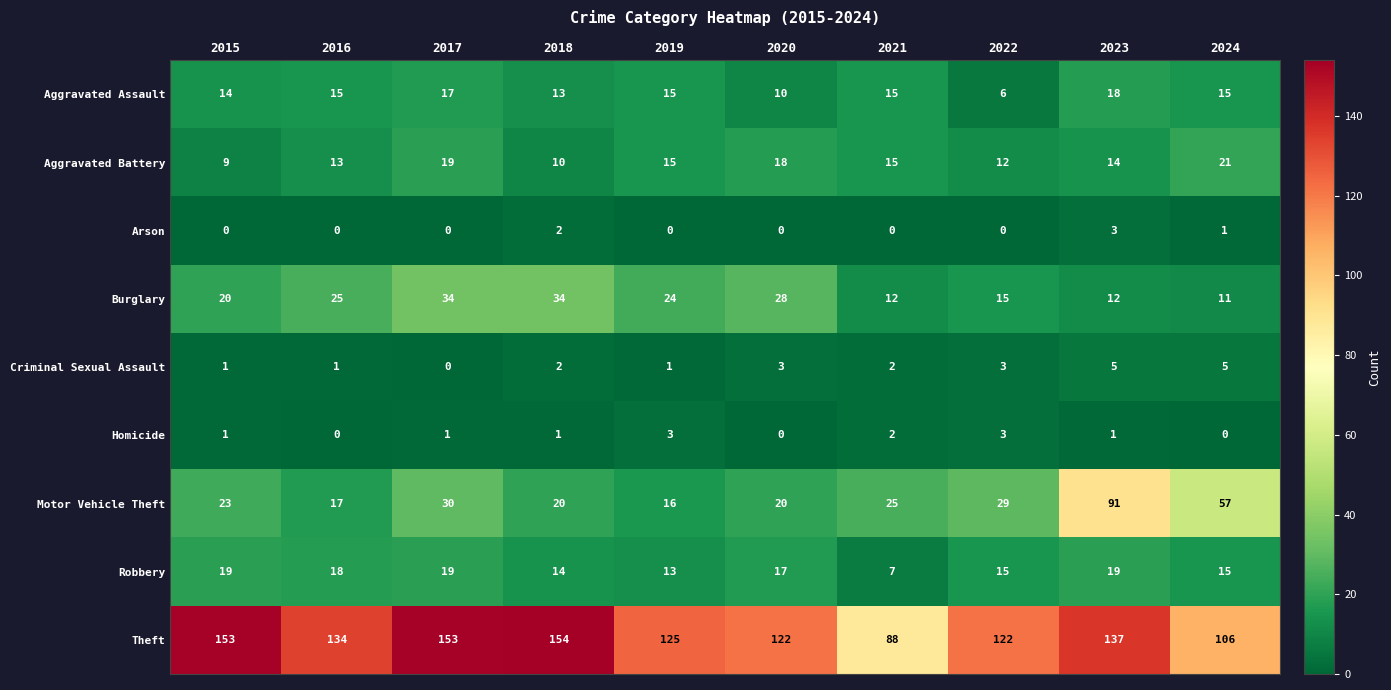

What is the sum of all Motor Vehicle Theft values?

328